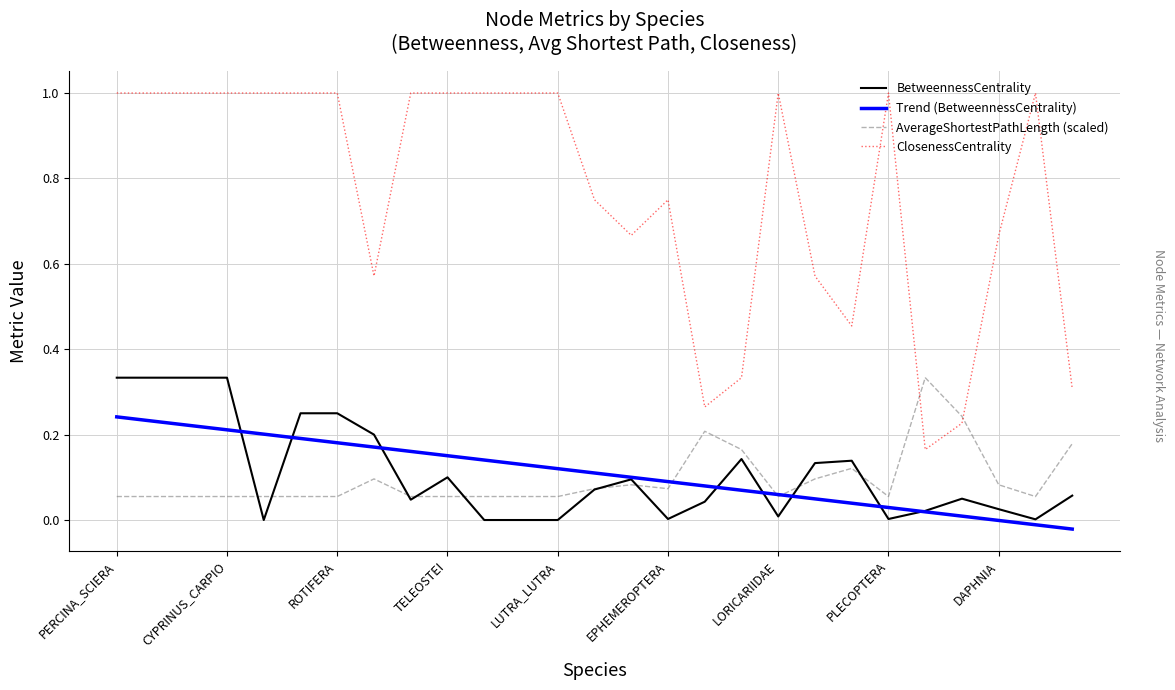

What is the maximum value shown in the chart?

1.0